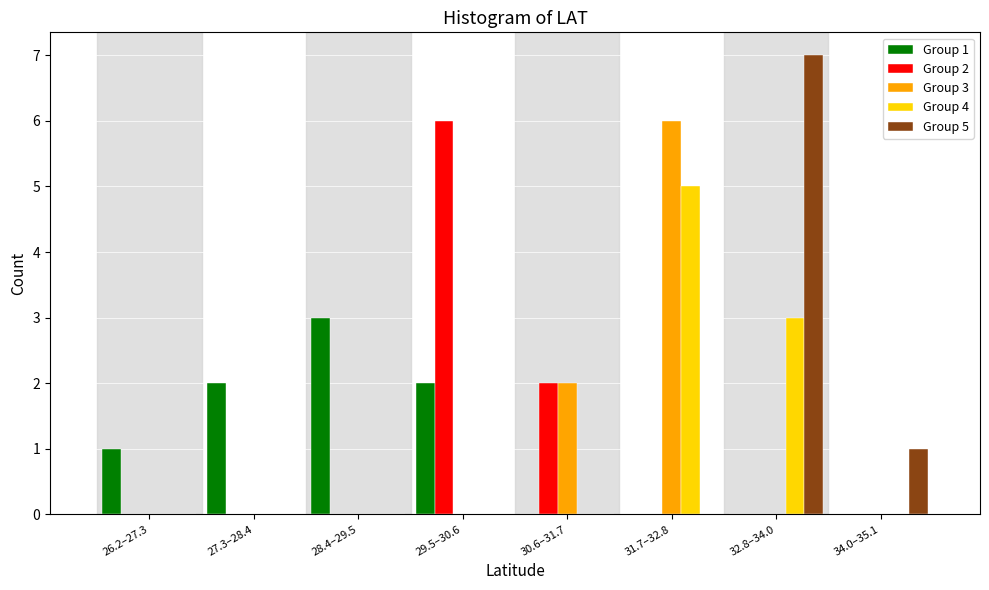

What is the total value across all series at 29.5–30.6?

8